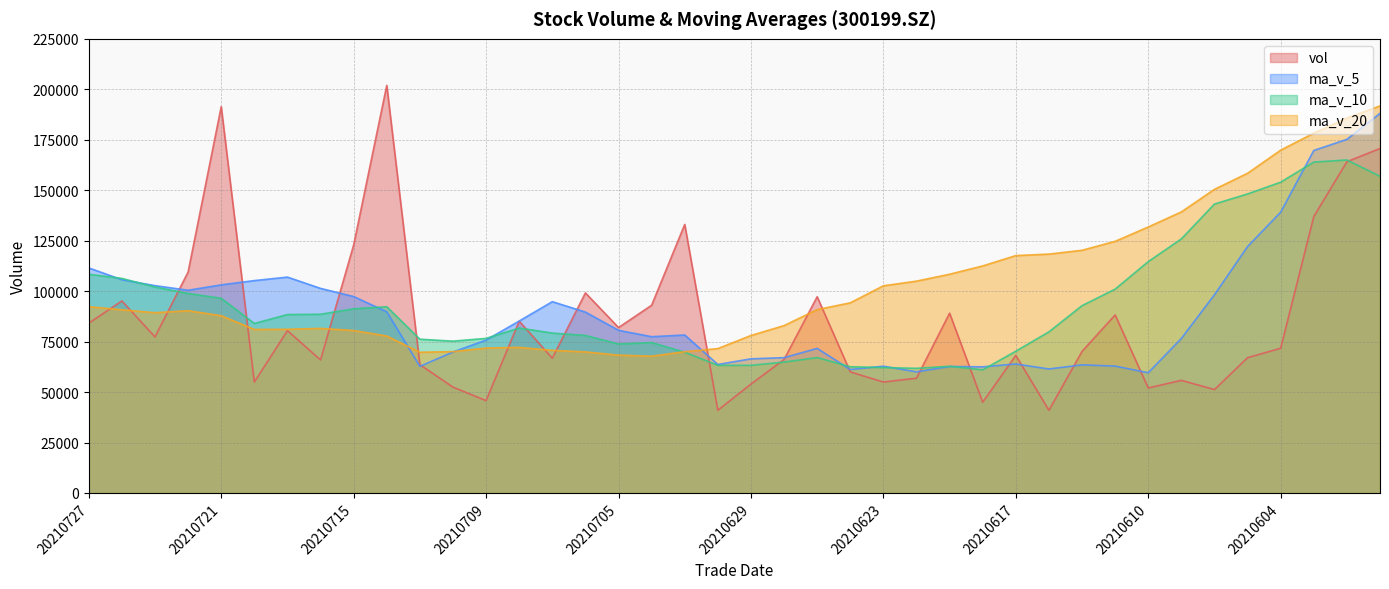

After their last crossing, which series has the higher values: vol or ma_v_10?

vol